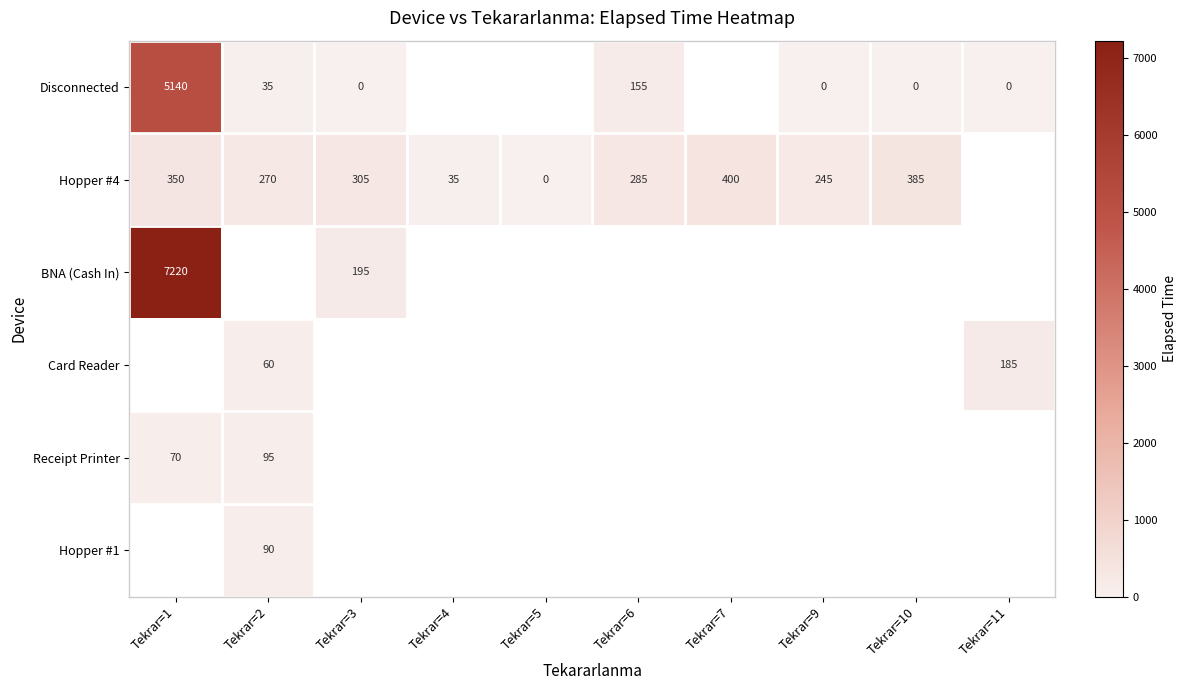

The Disconnected series shows 3030 at Tekrar=1. True or false?

False